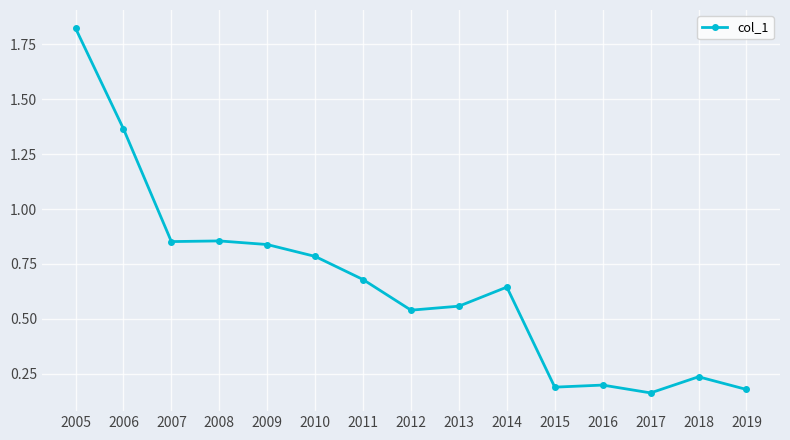

How many lines are shown in the chart?

1